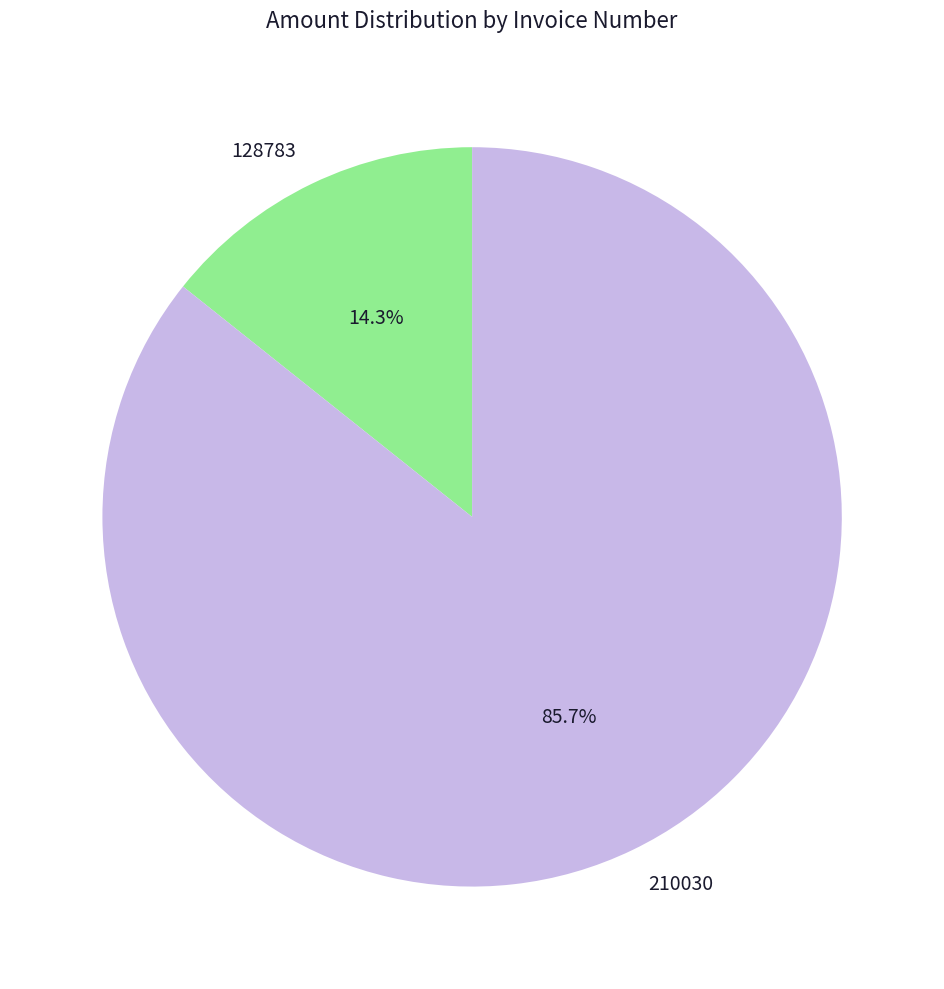

Which category has the biggest portion of the pie?

210030